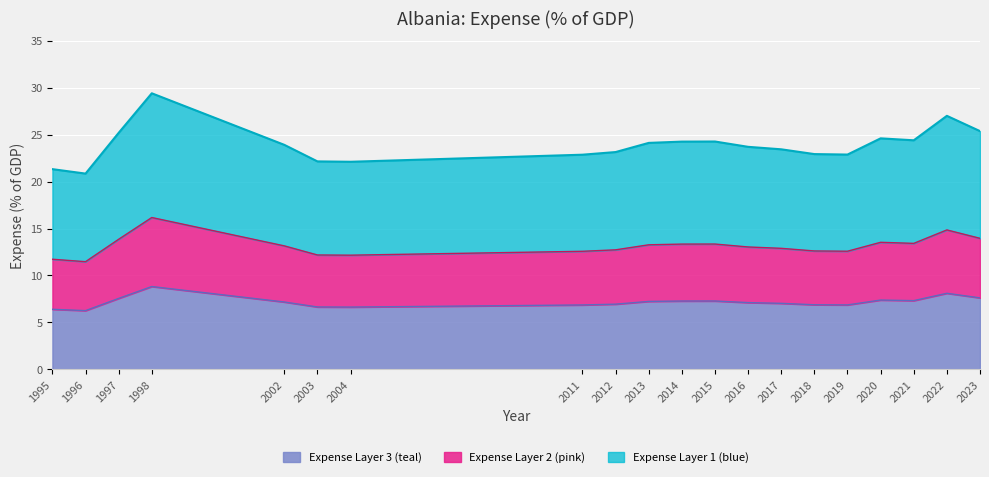

Approximately how many times larger is the value at 1997 compared to 2020?

1.0